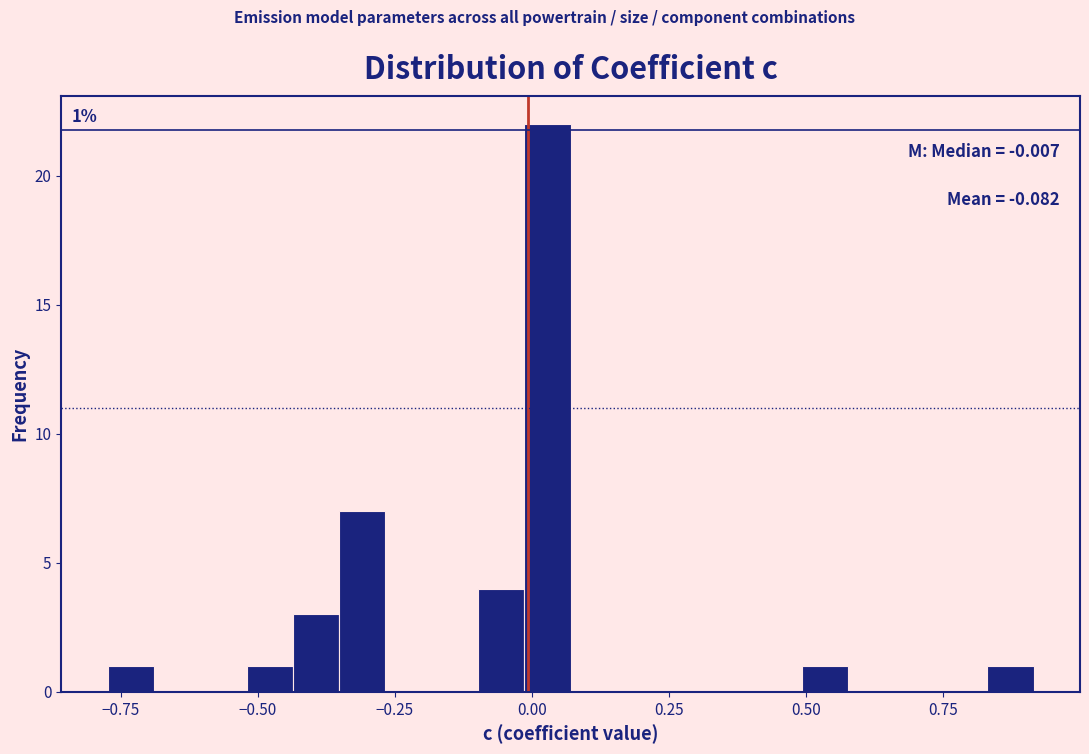

Read against the x-axis, roughly where is the centre of the tallest bar?

0.05